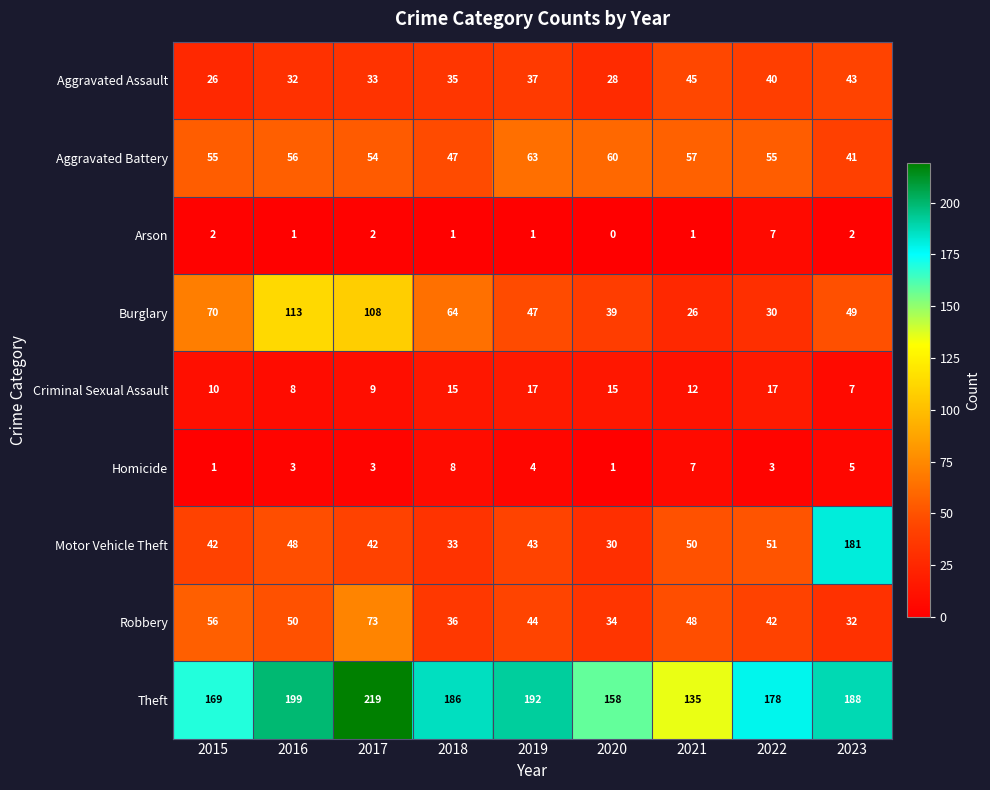

True or false: Theft has a value of 85 at 2016.

False